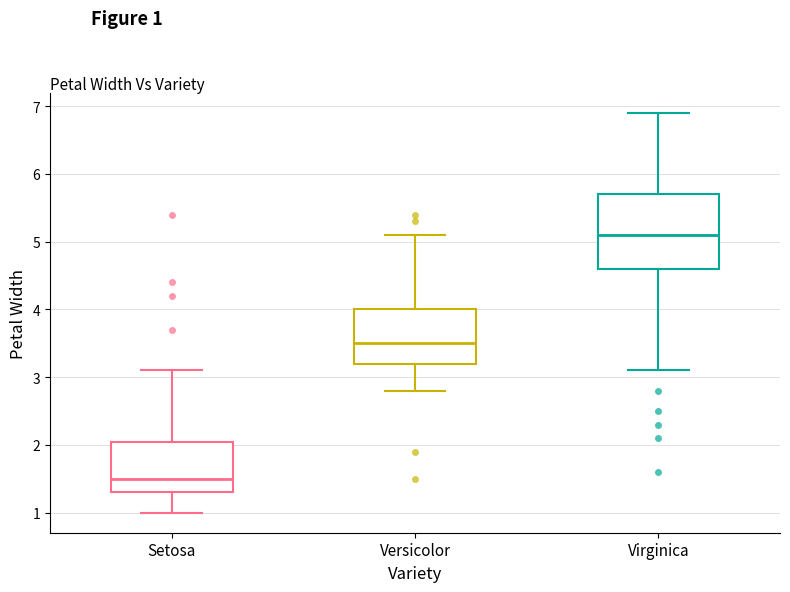

Reading left to right, transcribe this box plot: for each box, give where its median line is, the range the box spans, and where its two whiskers end, as read against the y-axis. The values are not printed on the chart, so give them approximately, as read against the axis.

Setosa: median 1.5, box 1.3 to 2.1, whiskers 1.0 to 3.1
Versicolor: median 3.5, box 3.2 to 4.0, whiskers 2.8 to 5.1
Virginica: median 5.1, box 4.6 to 5.7, whiskers 3.1 to 6.9